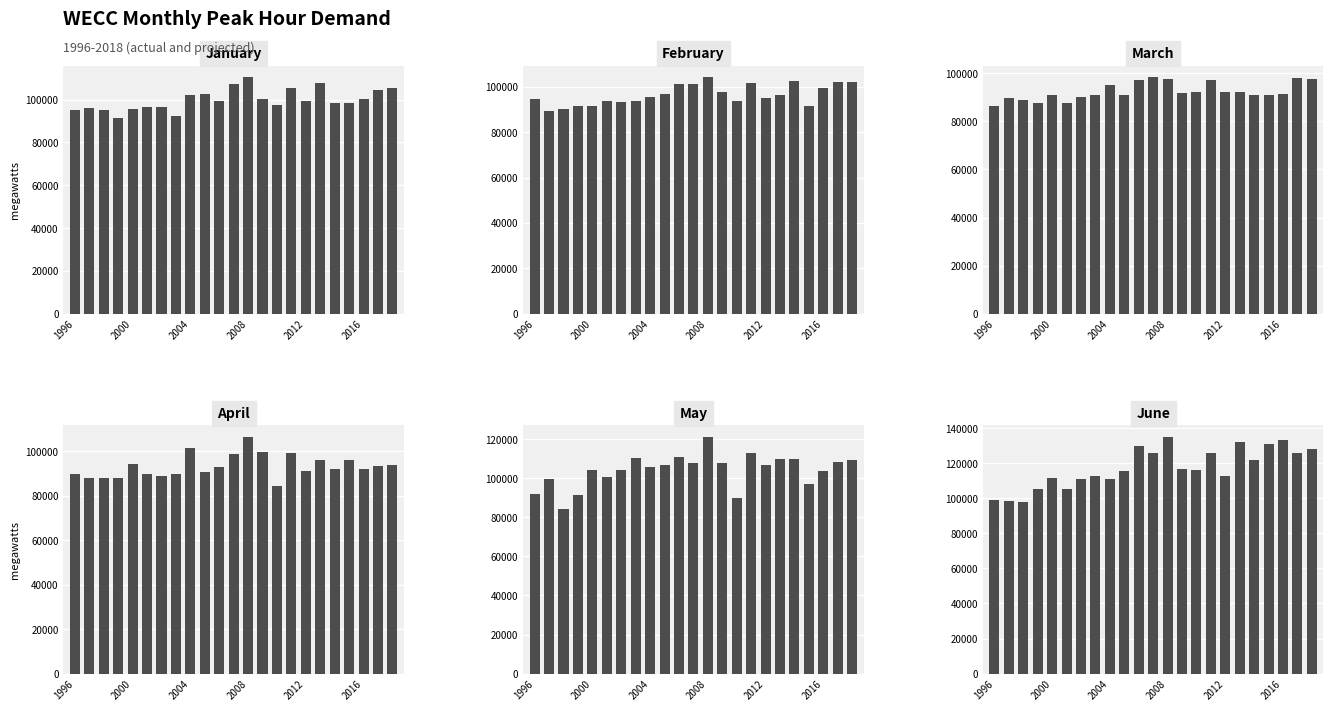

Which series has the largest total across all categories?

June